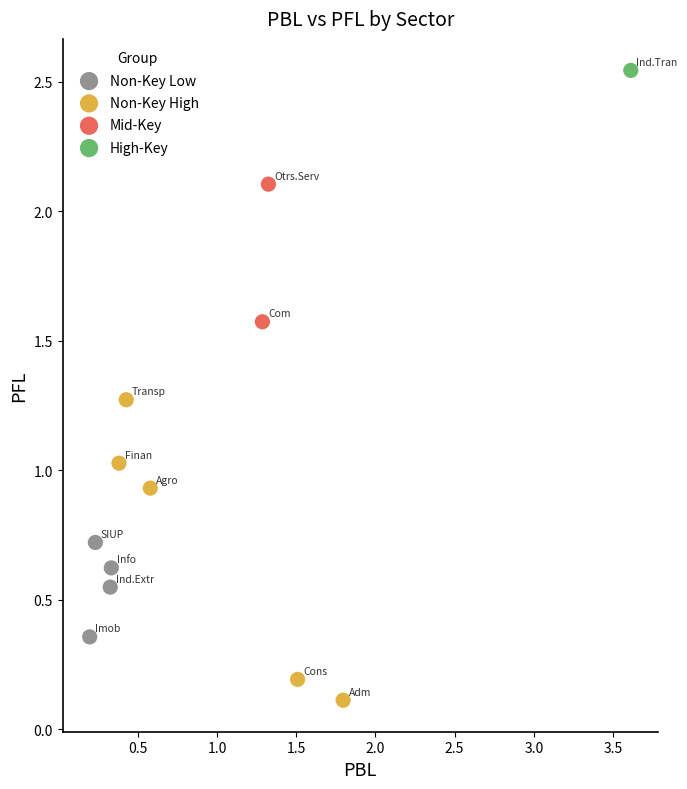

Which series reaches the minimum Y coordinate?

Non-Key High